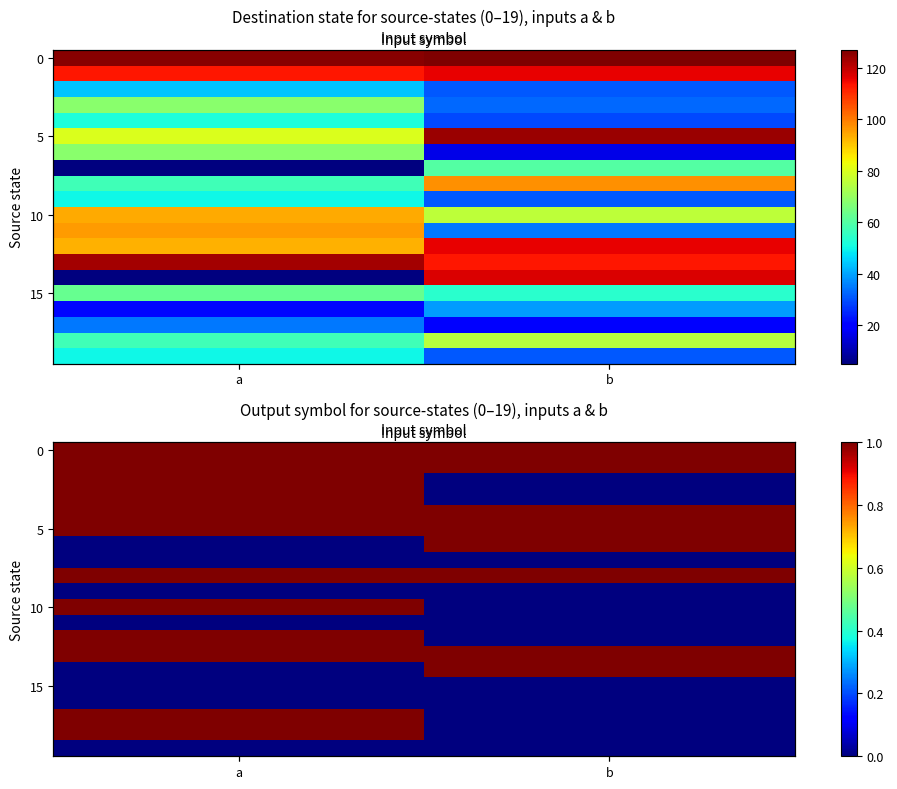

Which category has the highest value across all series?

a